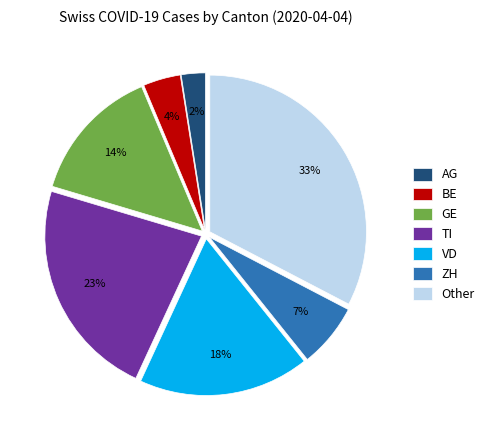

Is it true that TI is 23% of the pie?

True